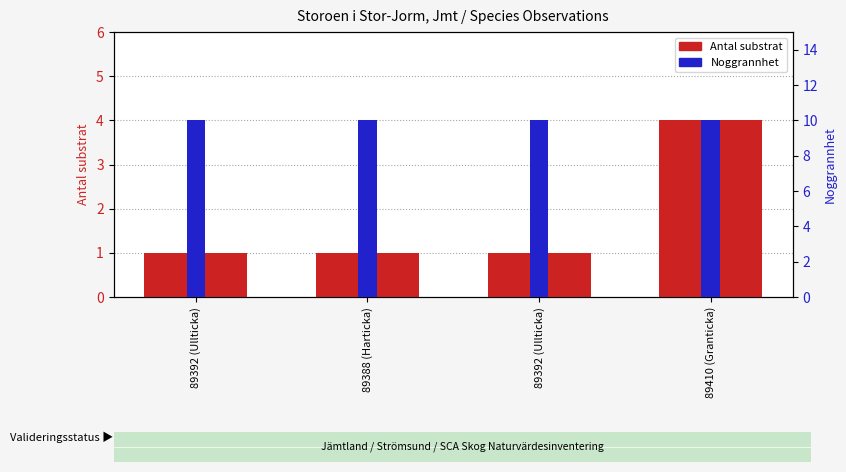

What is the label of the 1st bar from the right?

89410 (Granticka)